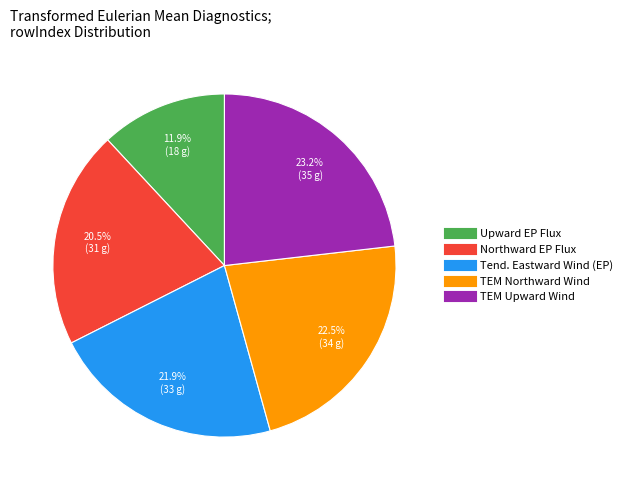

Is there any slice that represents more than half of the pie?

No